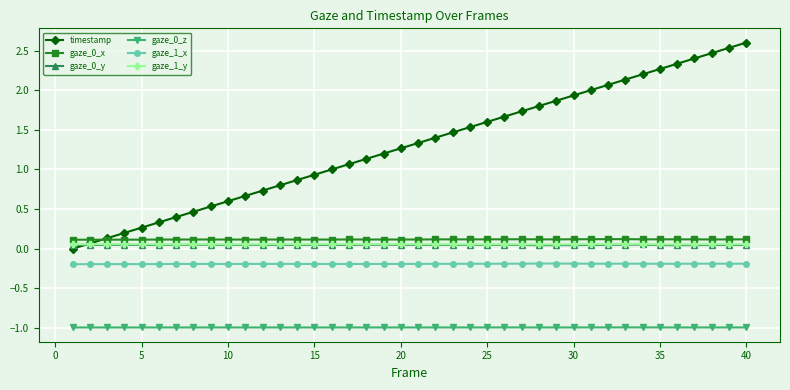

True or false: gaze_0_z has more than 1 interior local peaks.

True